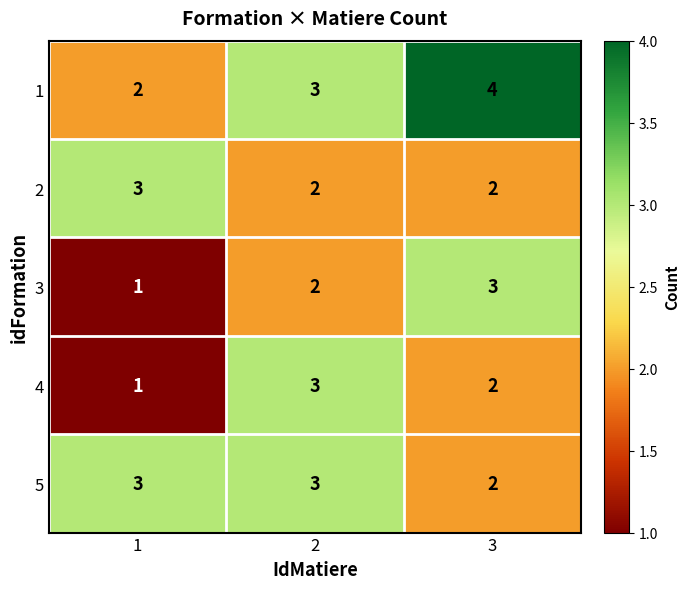

Reading left to right, extract all data points from this chart.

1: 1=2	2=3	3=4
2: 1=3	2=2	3=2
3: 1=1	2=2	3=3
4: 1=1	2=3	3=2
5: 1=3	2=3	3=2